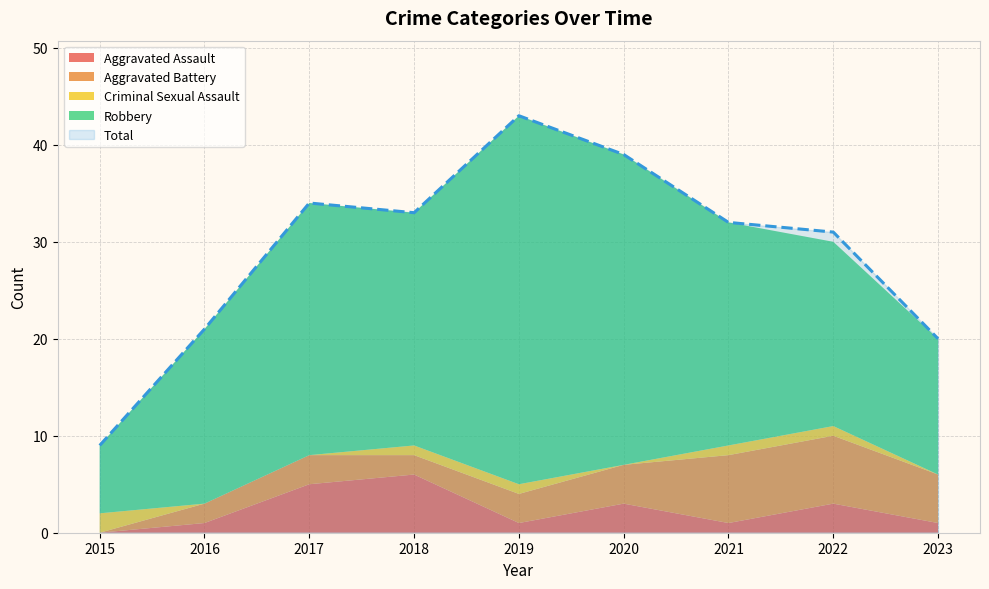

What is the greatest value displayed?

43